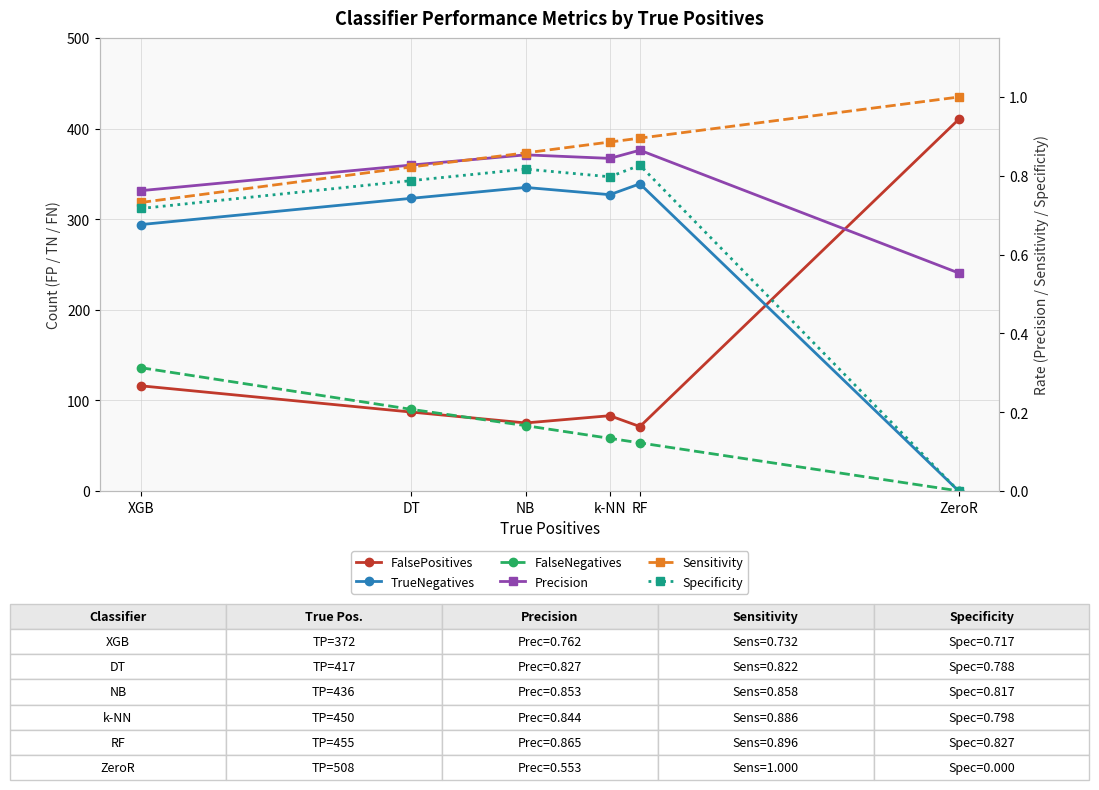

What is the total value across all series at NB?

484.5